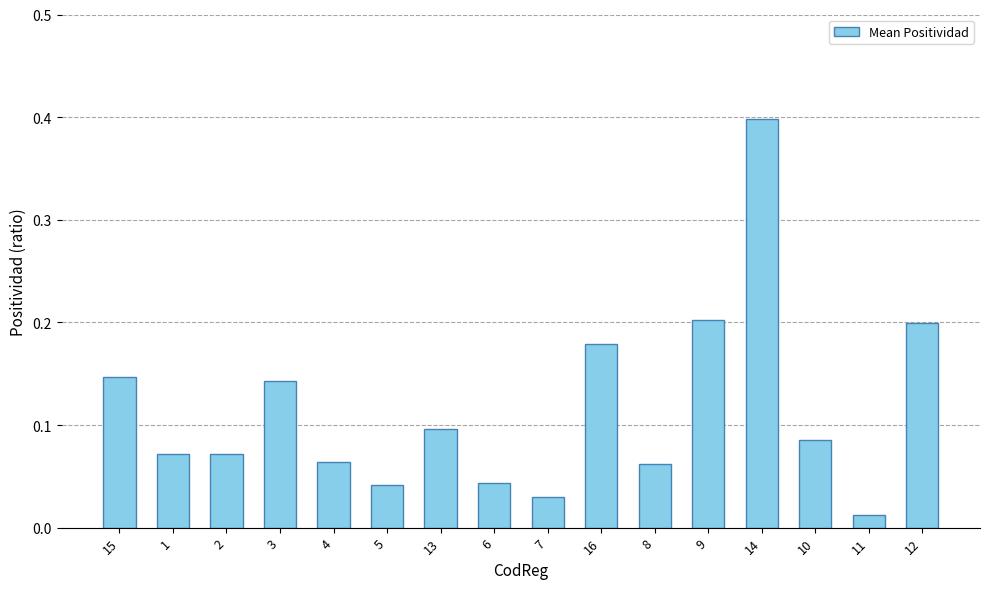

What position from the right is 13?

10